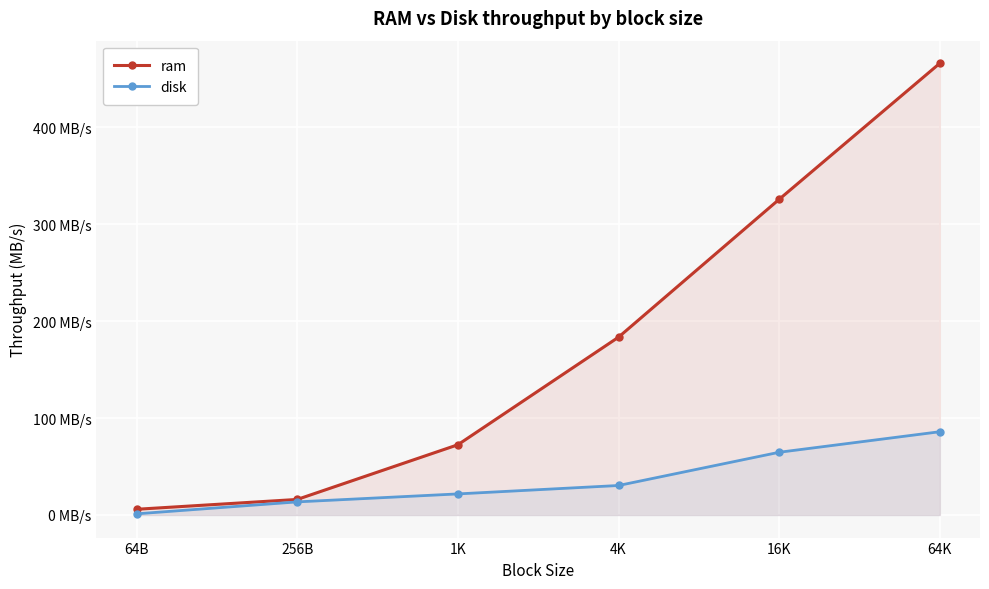

At how many categories does at least one series exceed 306?

2